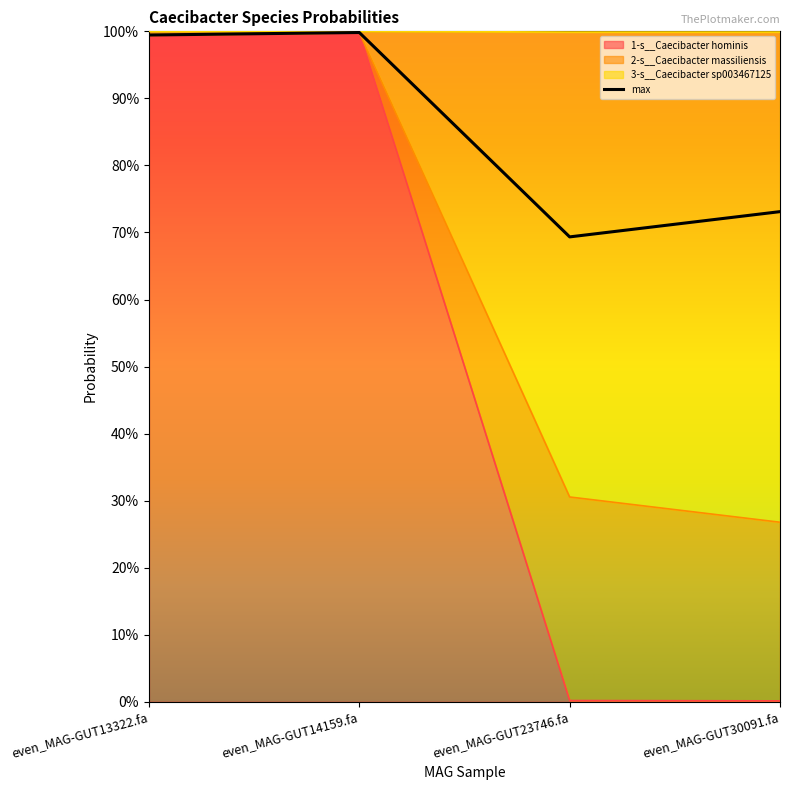

Where is the first local minimum?

even_MAG-GUT23746.fa